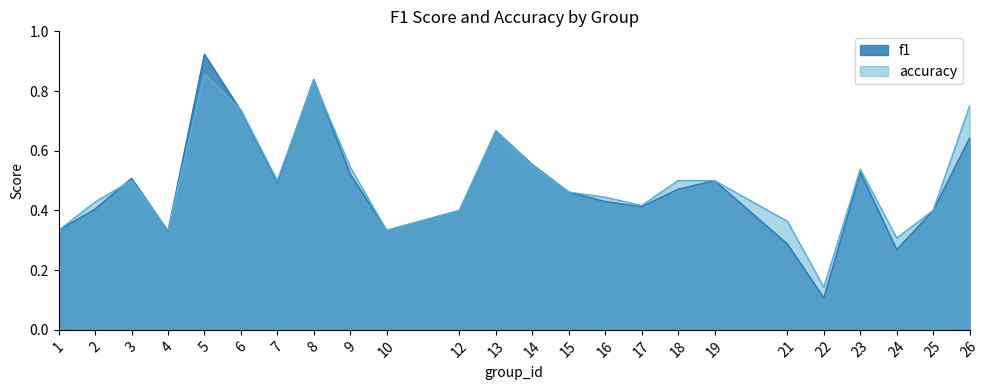

How many lines are shown in the chart?

2